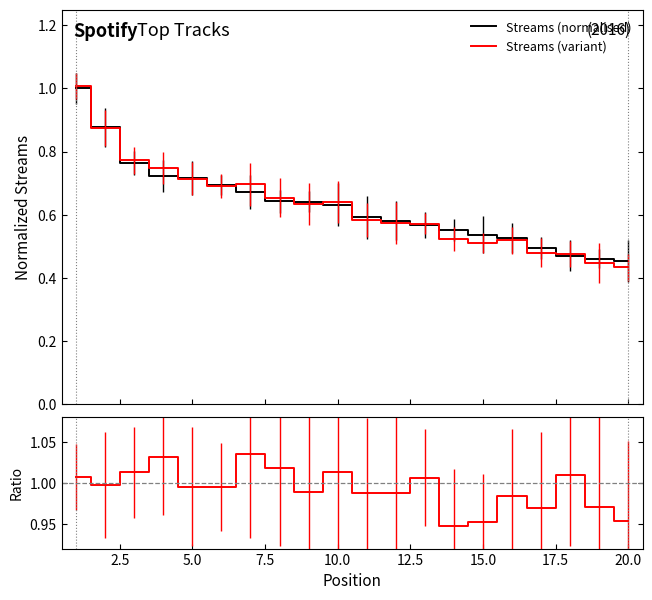

True or false: Ratio and Streams (variant) intersect in this chart.

False